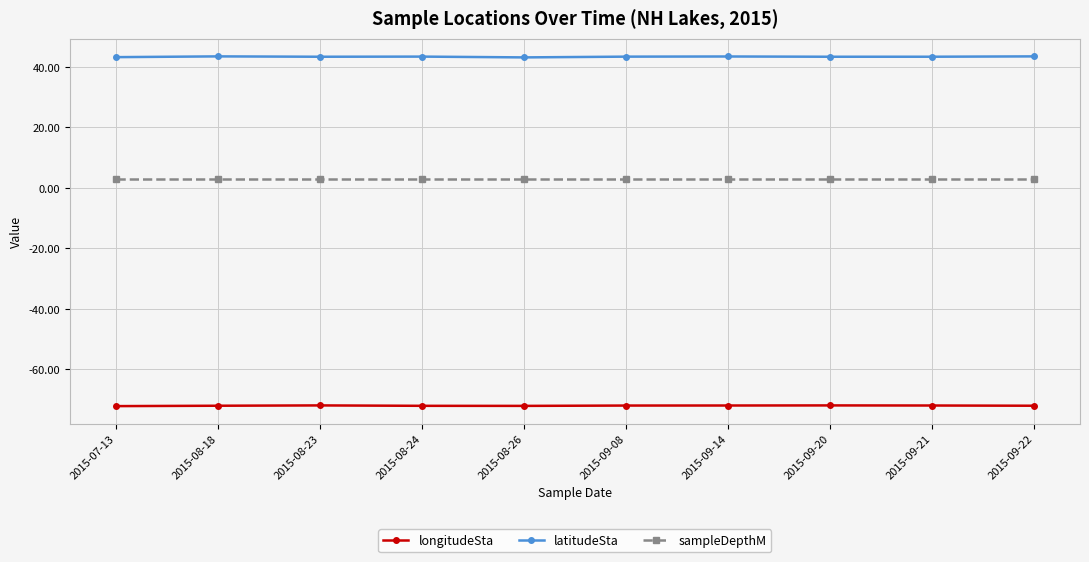

Is the value of latitudeSta at 2015-08-18 greater than the value of sampleDepthM at 2015-09-20?

Yes